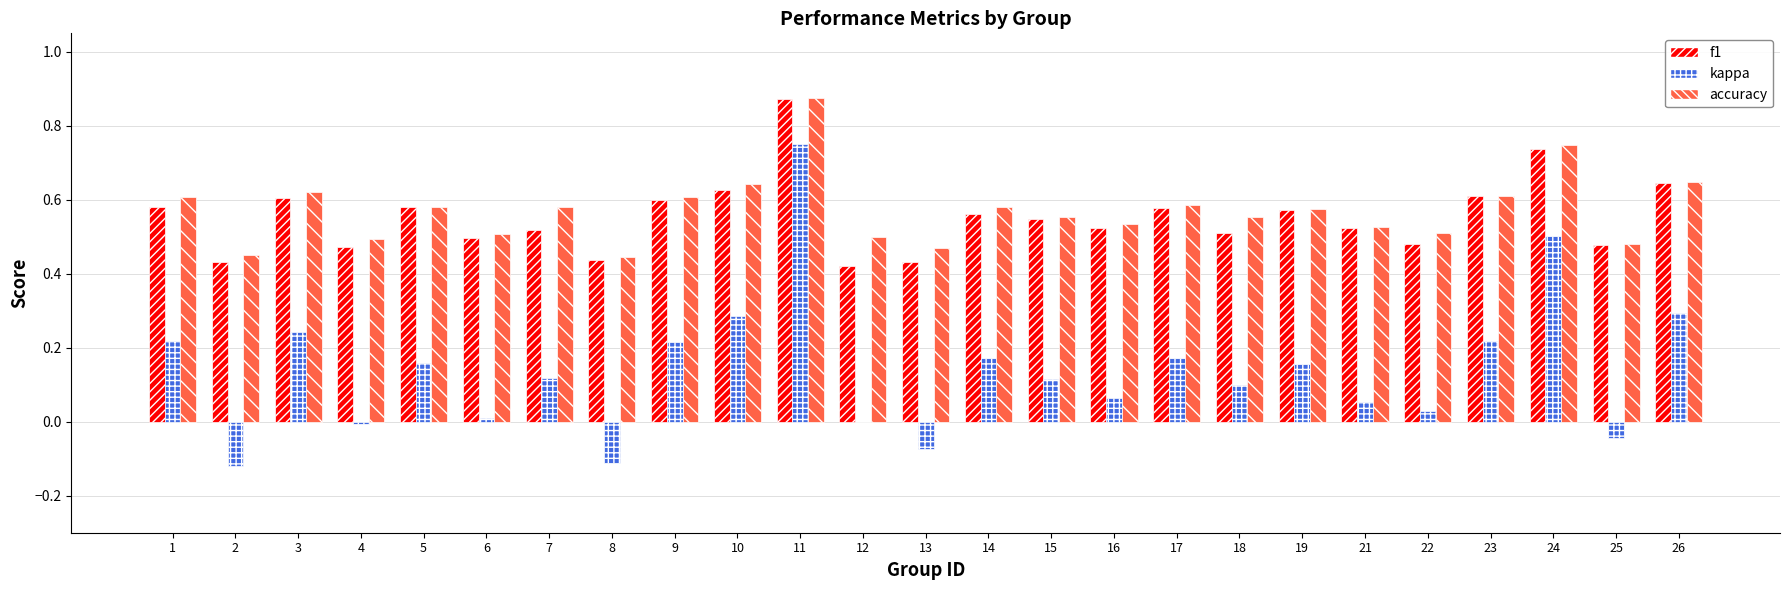

How many groups of bars are there?

25